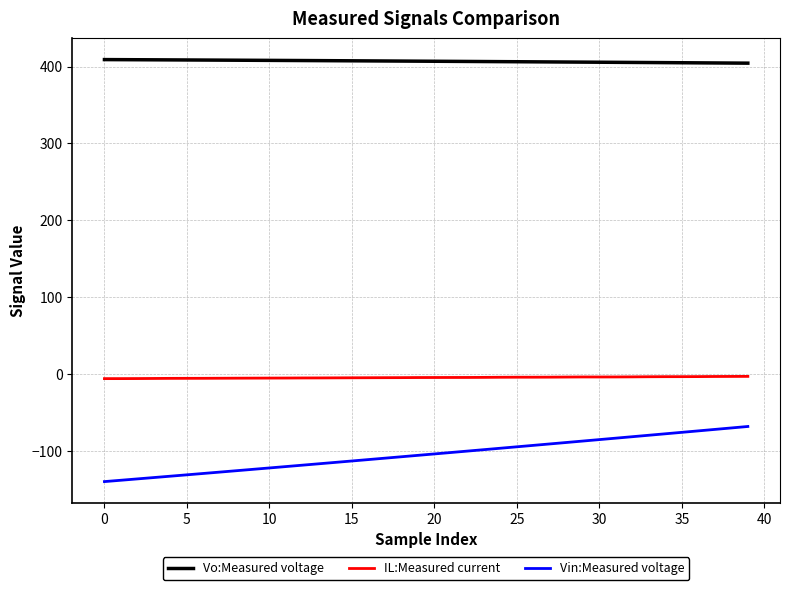

Rank the series by their maximum value, from lowest to highest.

Vin:Measured voltage, IL:Measured current, Vo:Measured voltage